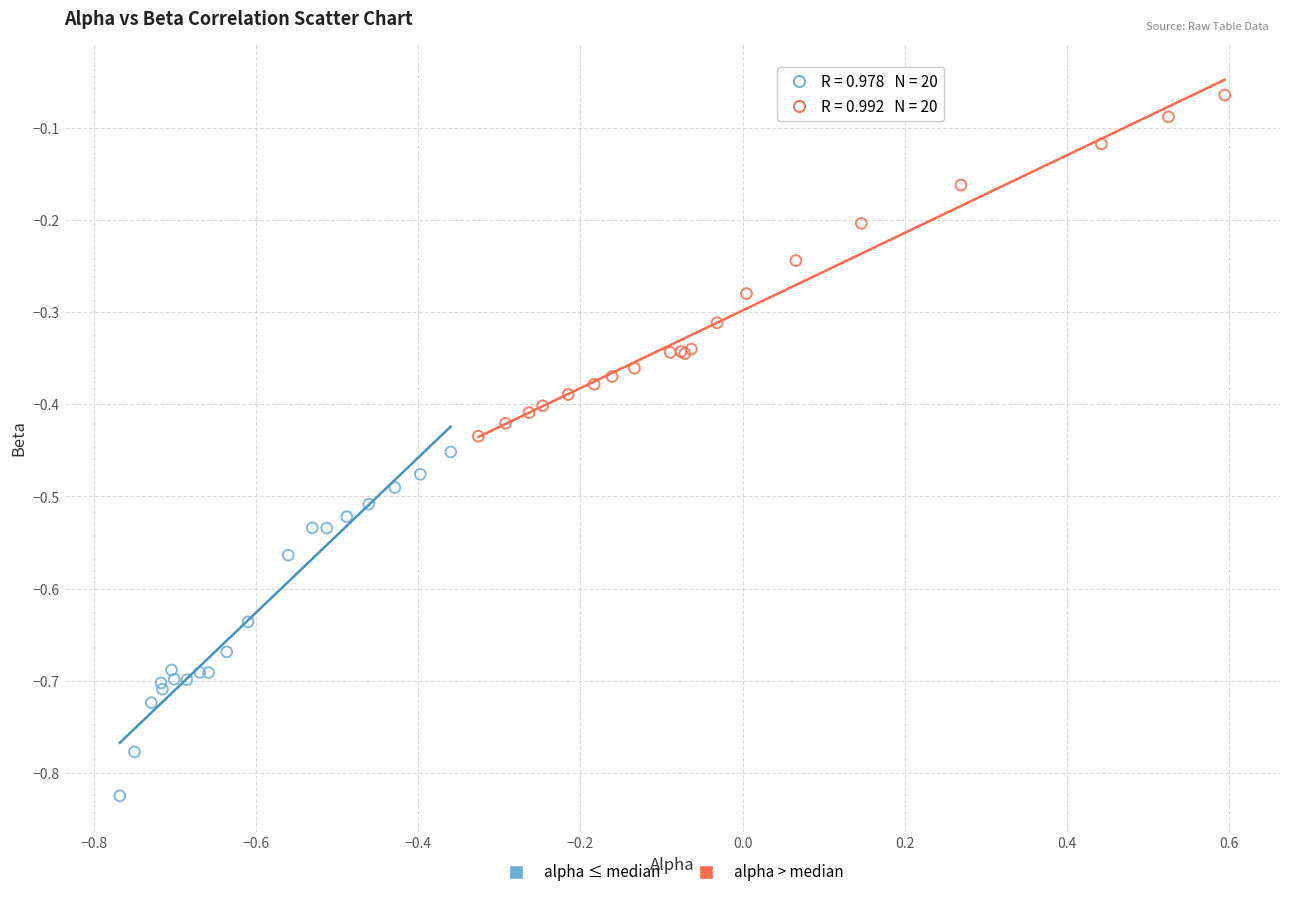

Which series reaches the maximum Y coordinate?

alpha > median